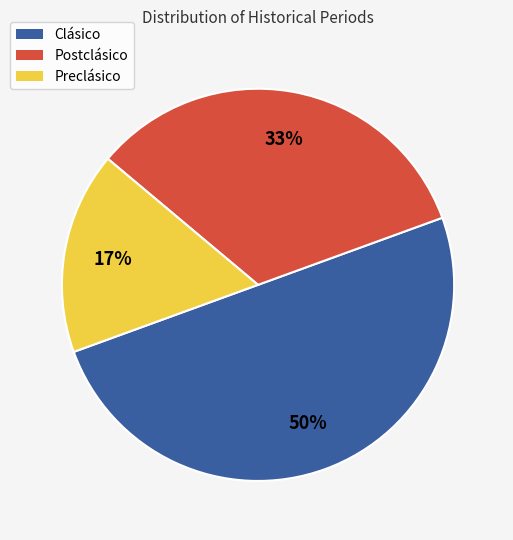

How many slices are in this pie chart?

3